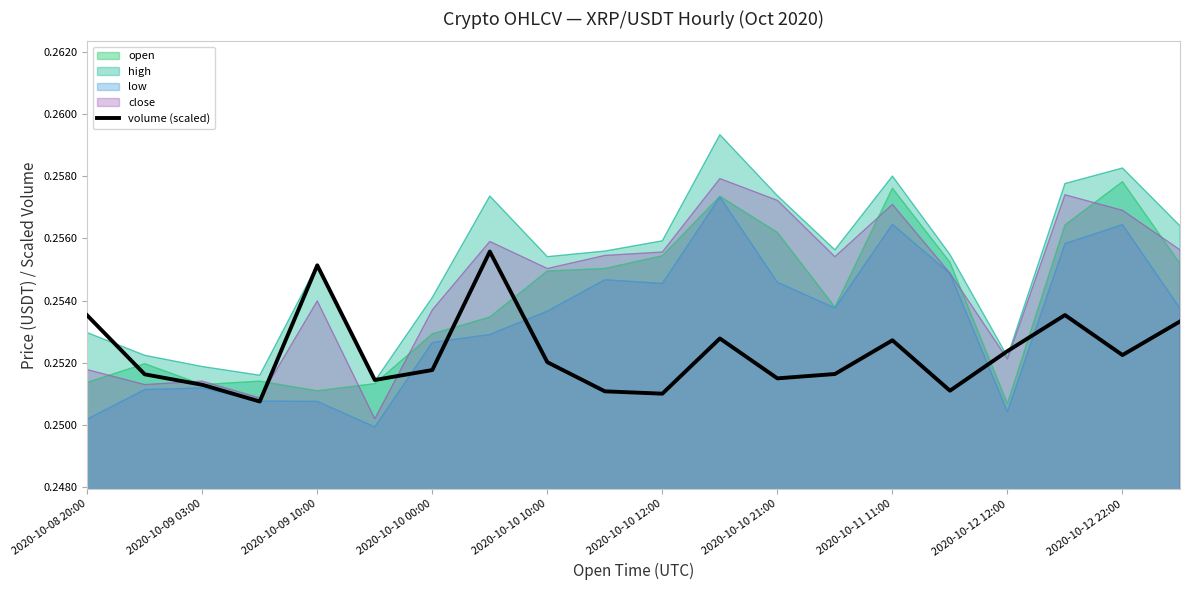

What is the sum of all values?

5.0